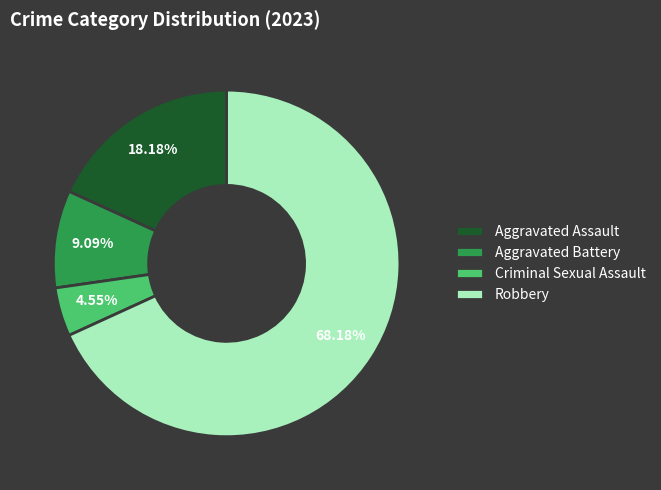

Is there a majority slice in this chart?

Yes